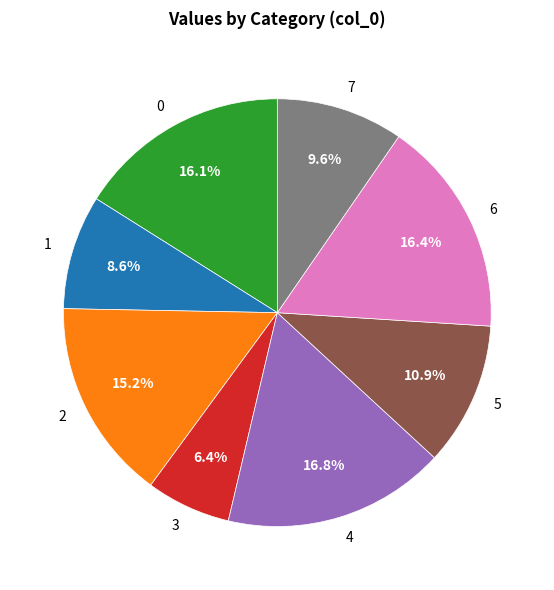

Is 5 the majority of the pie?

No